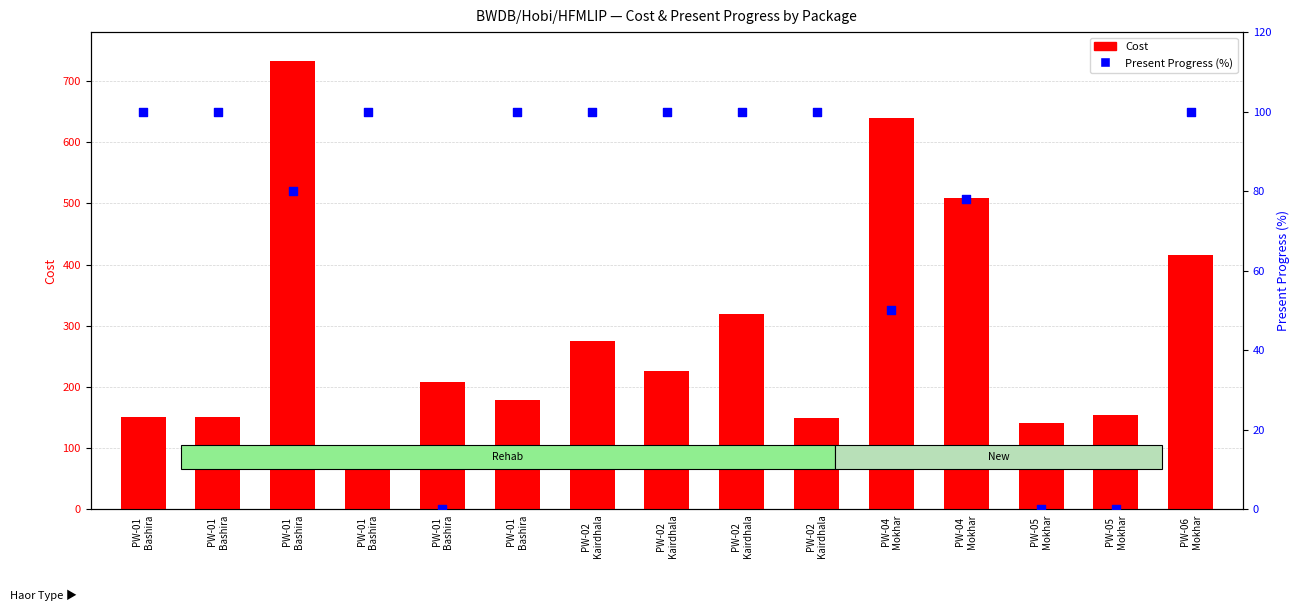

At how many categories does at least one series exceed 286?

5